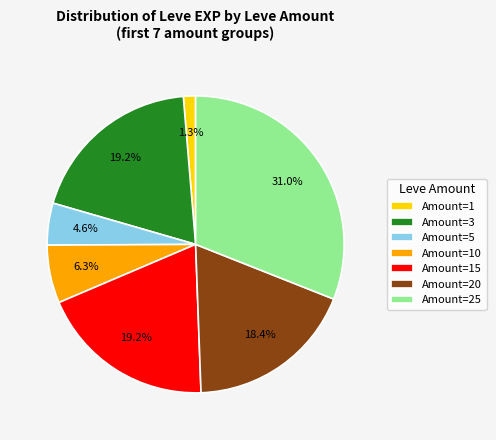

To the nearest percent, what is the difference between the largest and smallest slice percentages?

30%